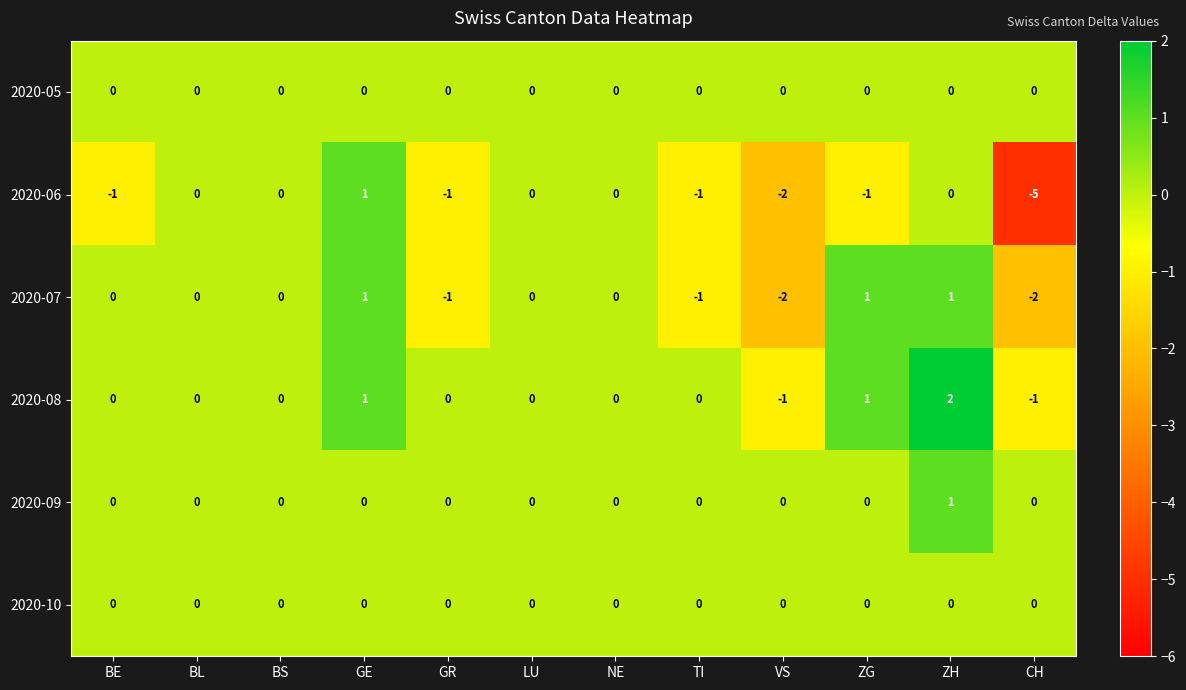

Which label corresponds to the smallest value in the chart?

CH